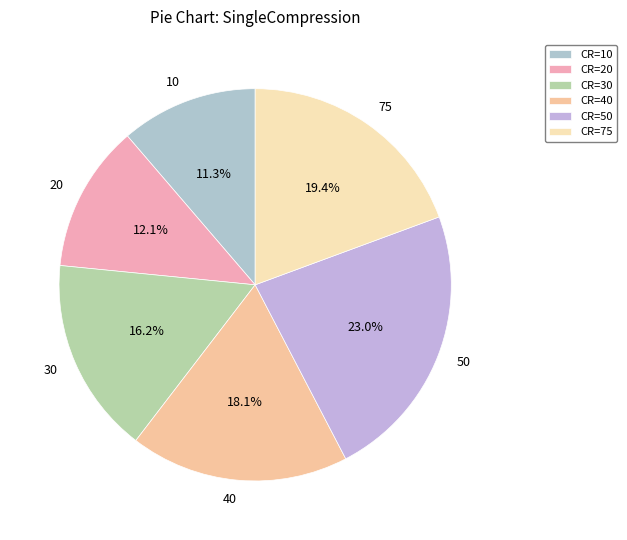

How much of the chart is everything except 30?

83.8%